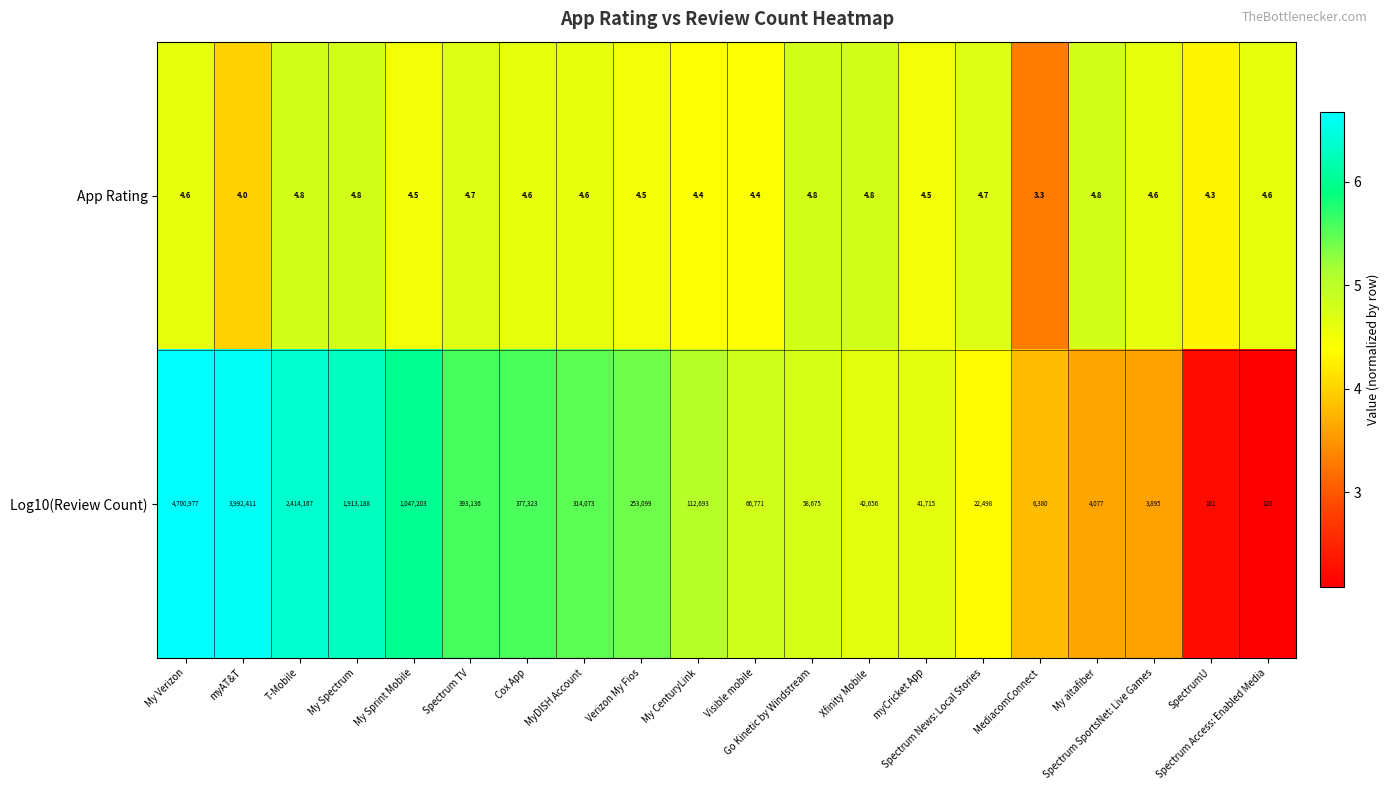

How many data points does each series have?

20